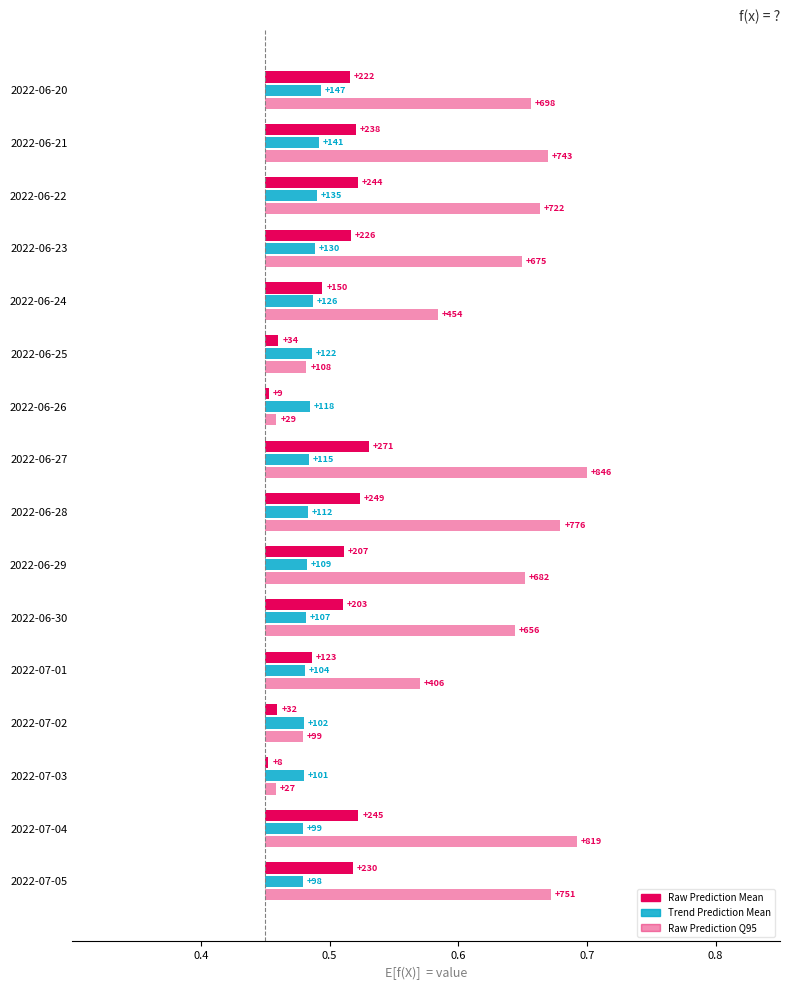

Which series changed the most between 2022-06-21 and 2022-06-25?

Raw Prediction Q95